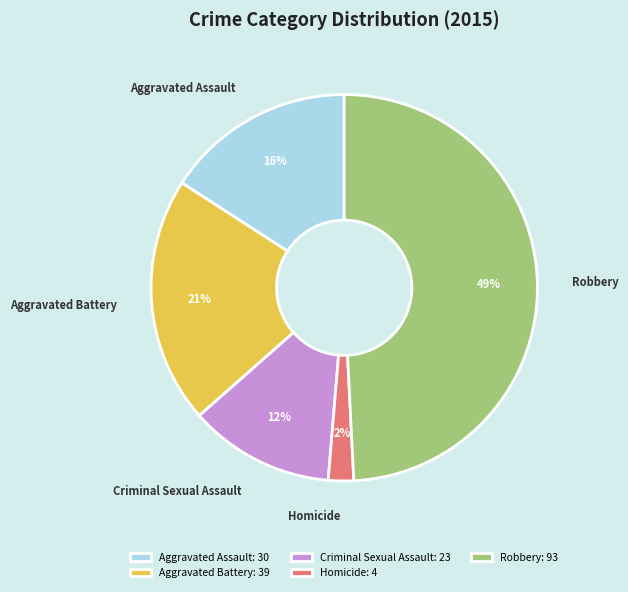

Which has a higher value, Aggravated Battery or Robbery?

Robbery